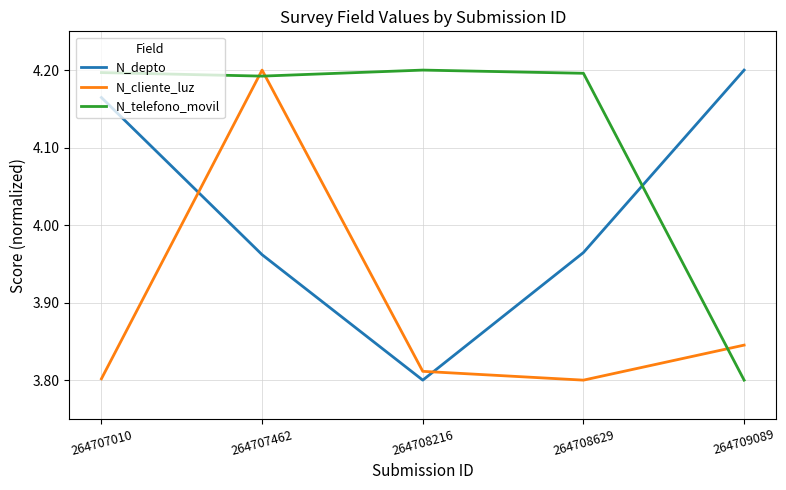

Is this an area chart (filled region under the line)?

No